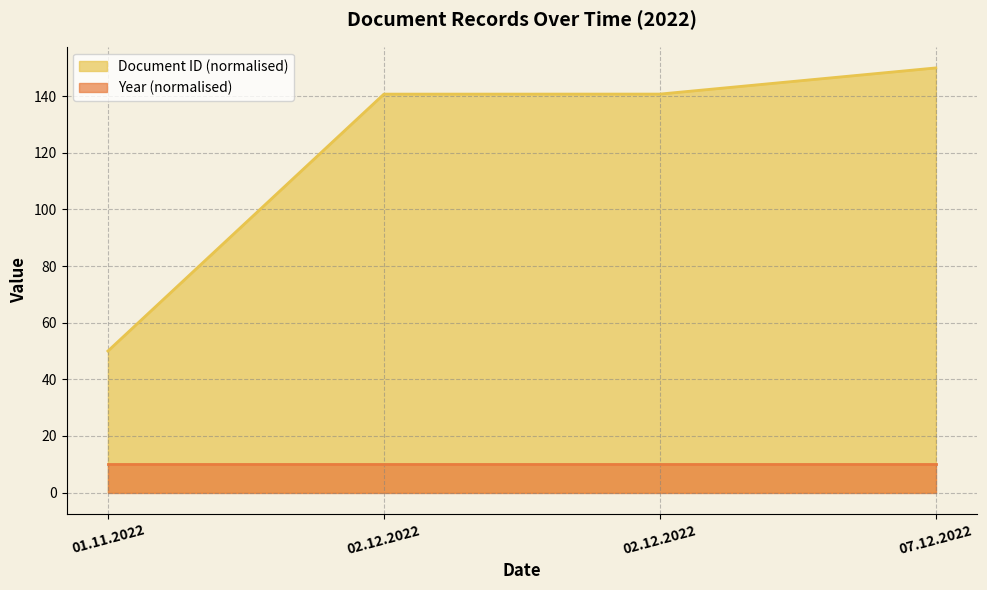

Where does the data first go above 140?

02.12.2022